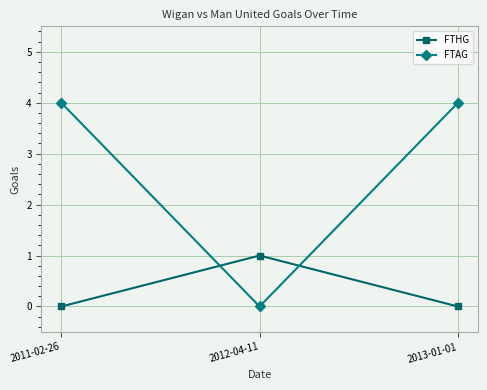

What is the difference between the highest and lowest values at 2013-01-01?

4